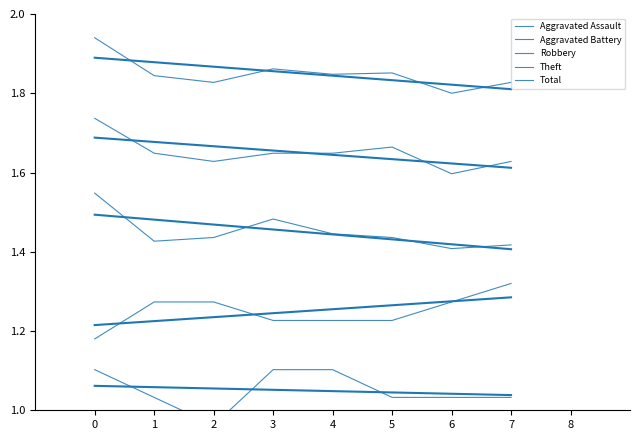

How many distinct data groups are displayed?

5